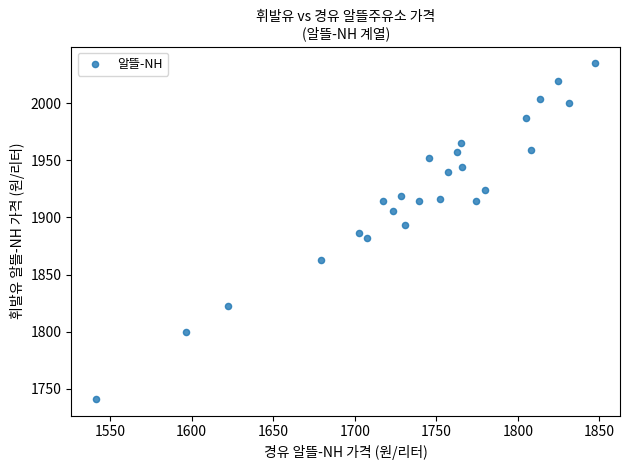

What is the range of X values (max minus min)?

305.8